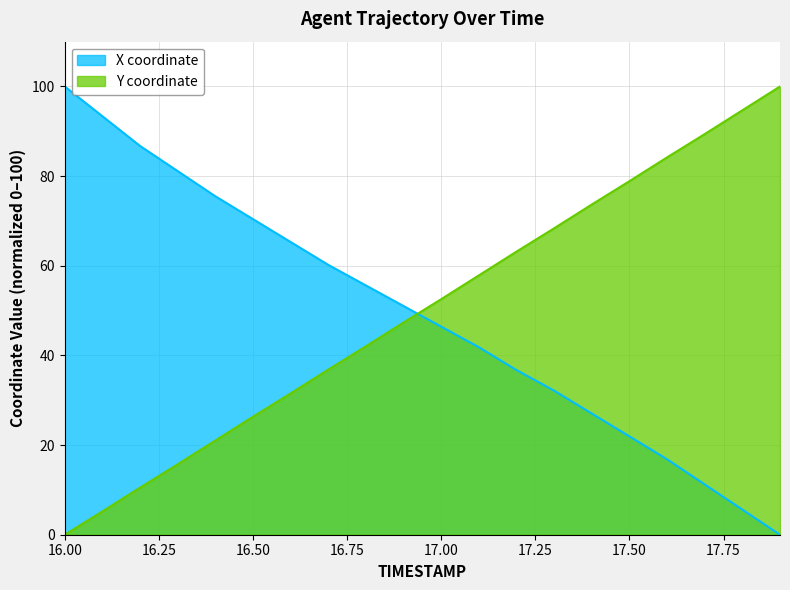

At which category is the sum across all series the highest?

17.6